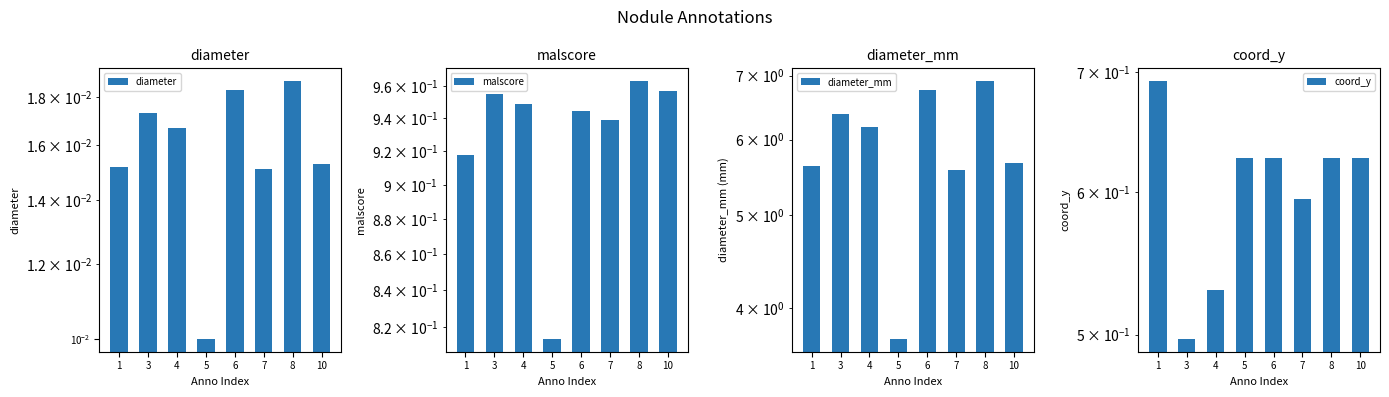

What is the average value of the coord_y series?

0.6